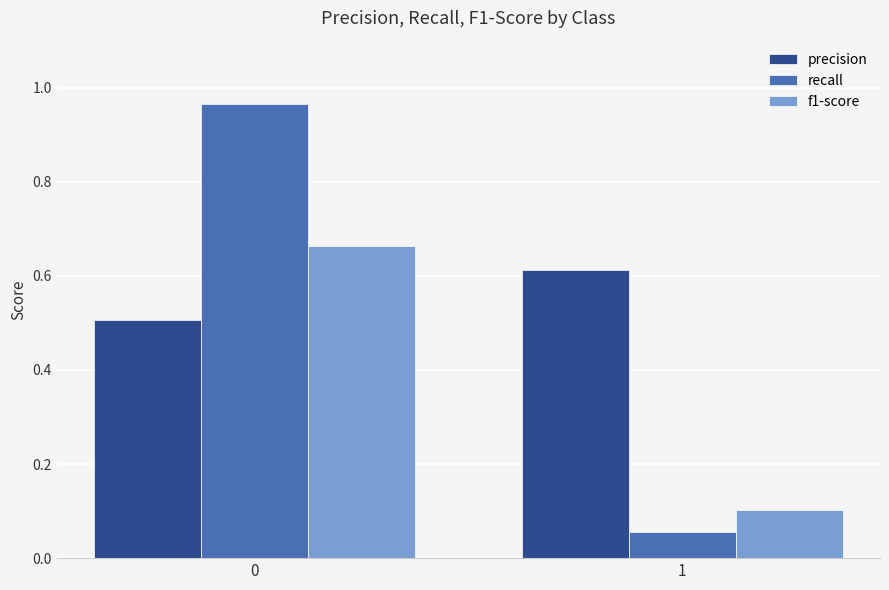

Are the bars horizontal?

No